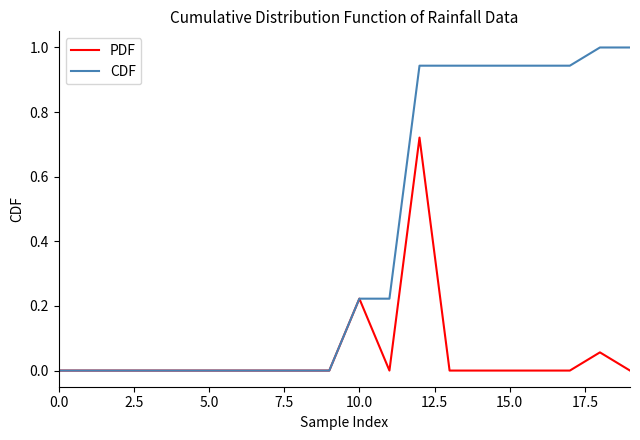

What is the maximum value for CDF?

1.0